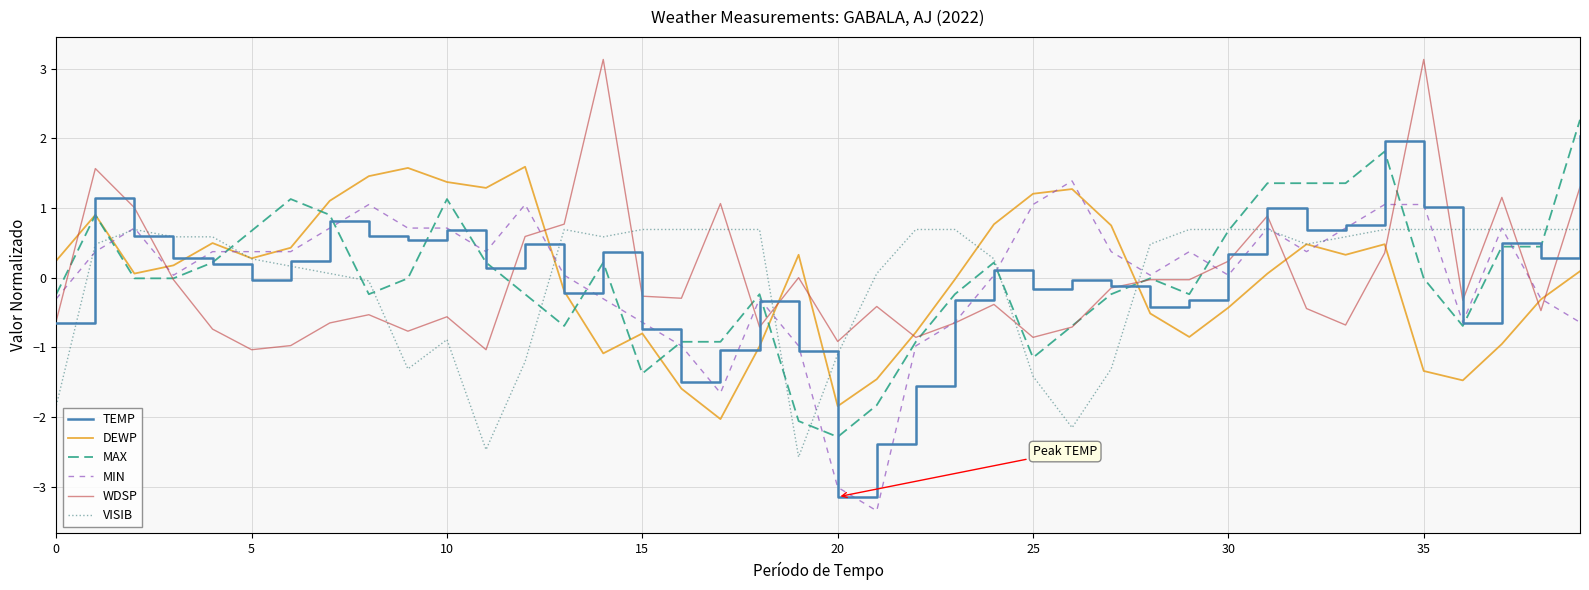

How many intersections are there between TEMP and VISIB?

10